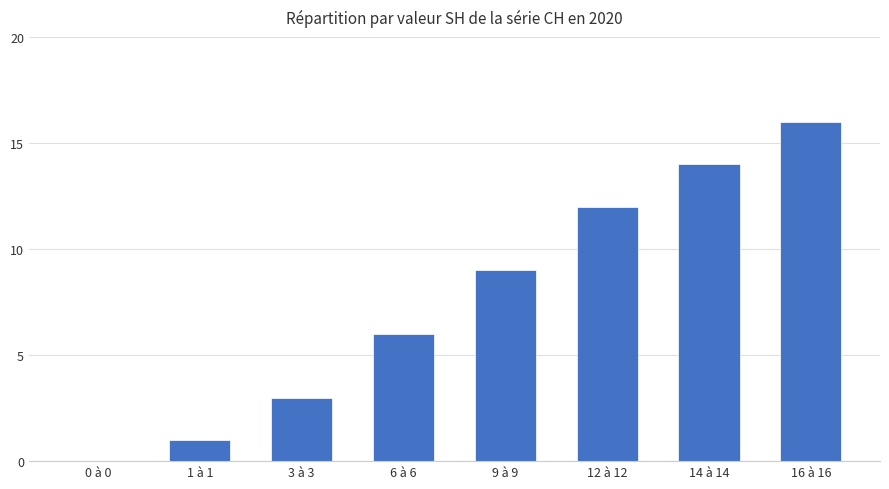

Are the bars horizontal?

No